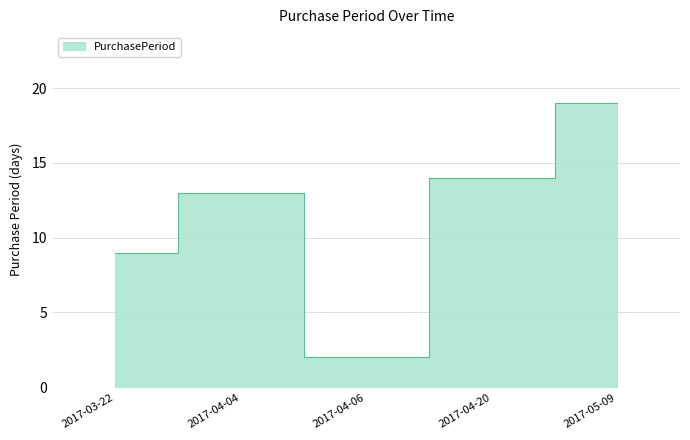

Where is the data nearest to the value 10?

2017-03-22